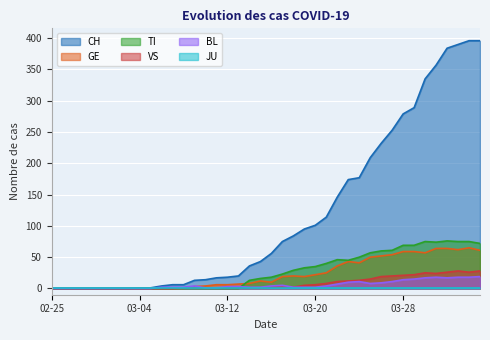

What is the sum of all VS values?

323